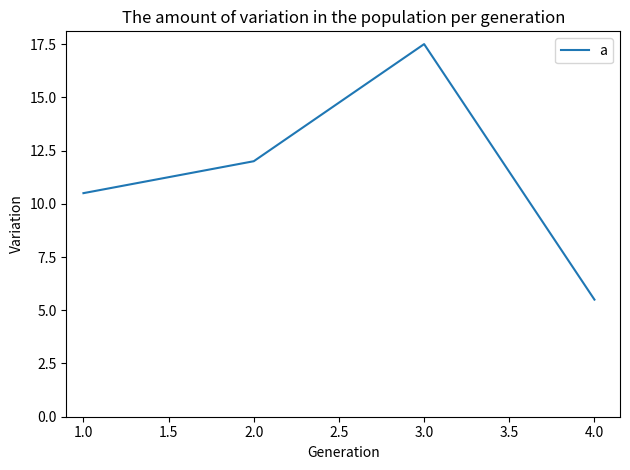

What is the change in value from 1.0 to 3.0?

+7.0